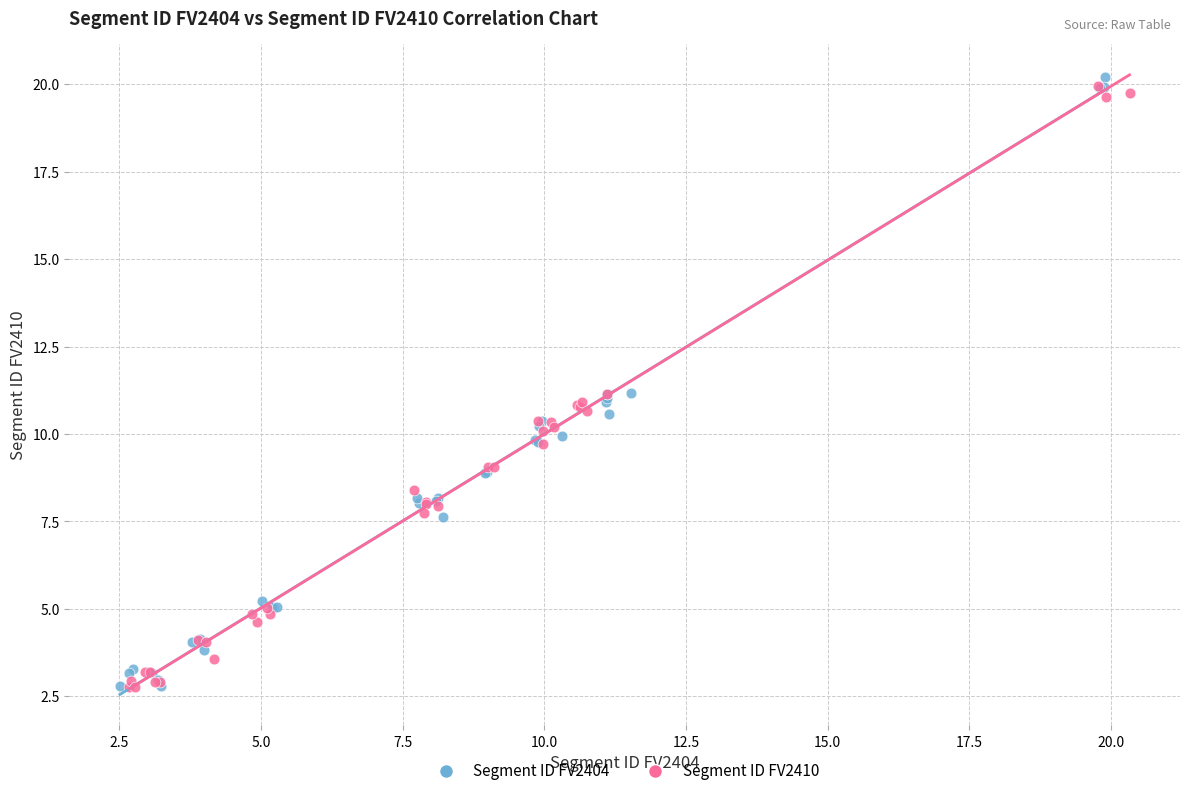

Which series has the largest Y range (max minus min)?

Segment ID FV2404